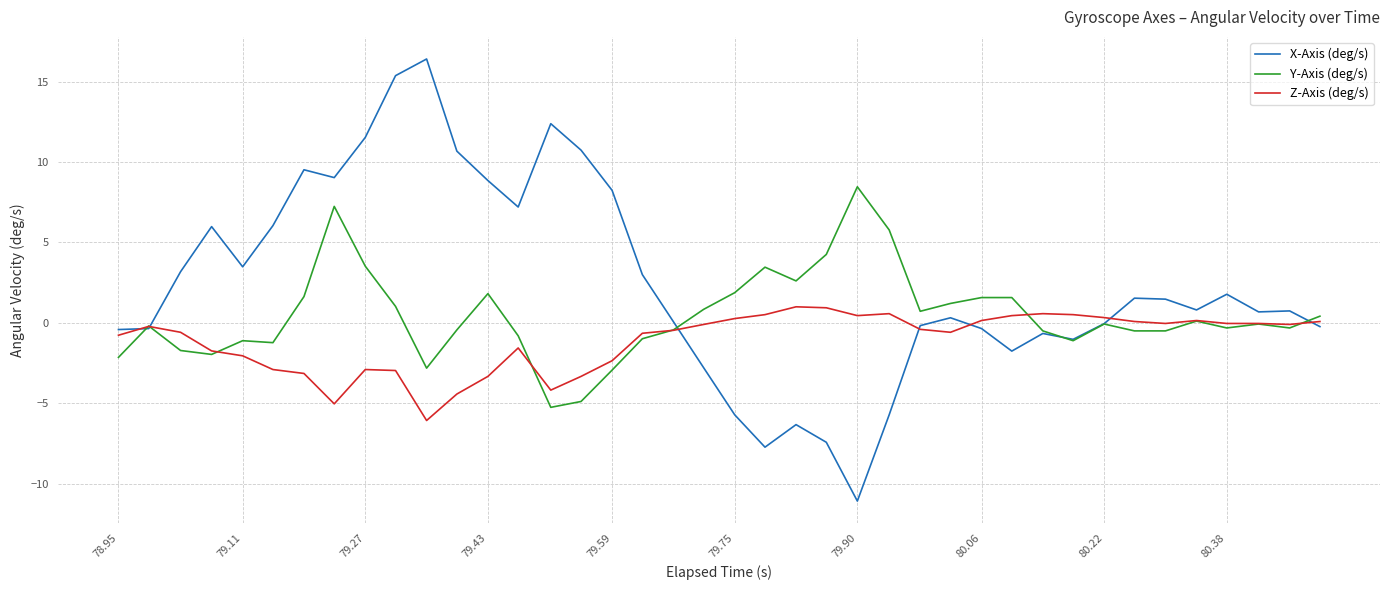

What is the highest value of the X-Axis (deg/s) series?

16.4